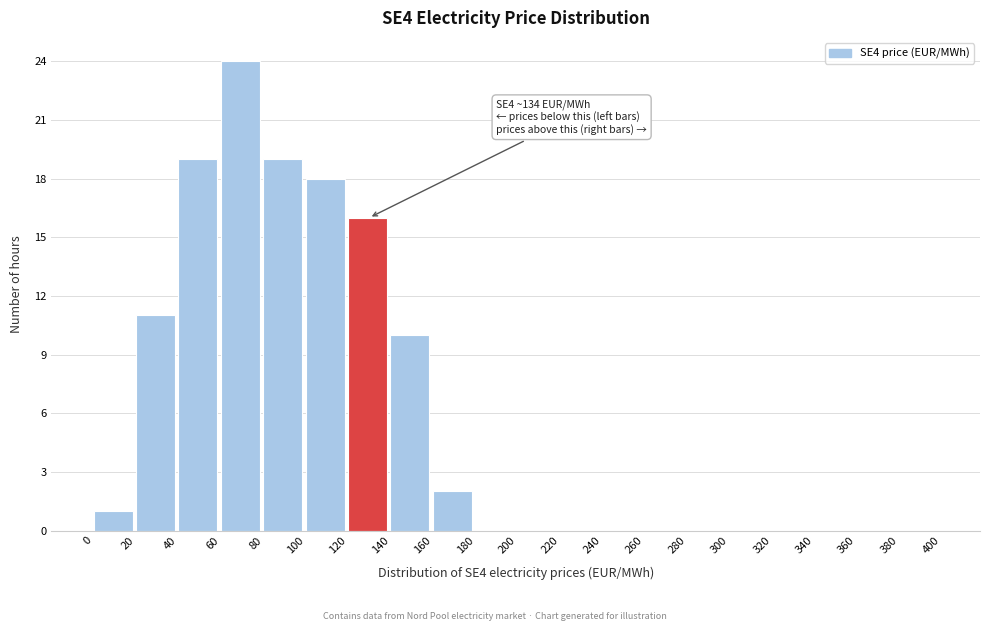

Over which range of the x-axis is the bar tallest?

60 to 80